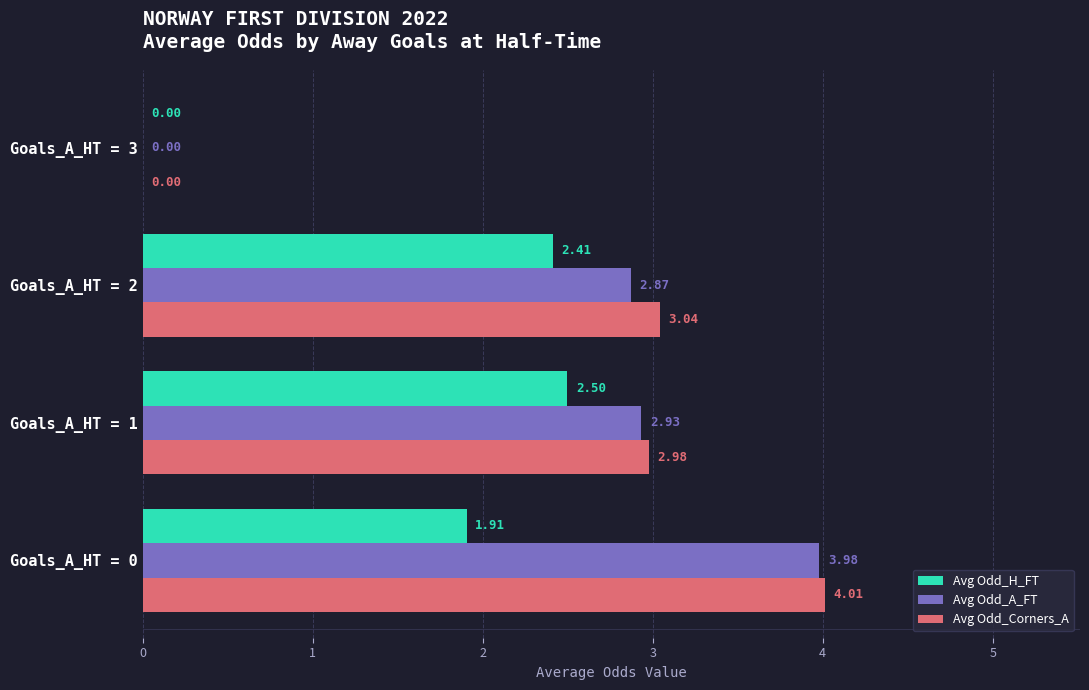

What are all the series names shown in the legend?

Avg Odd_H_FT, Avg Odd_A_FT, Avg Odd_Corners_A